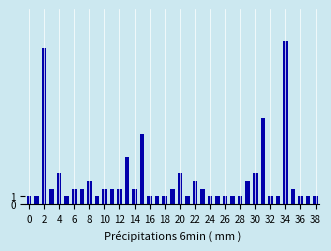

What is the value of the 17th bar from the left?

1